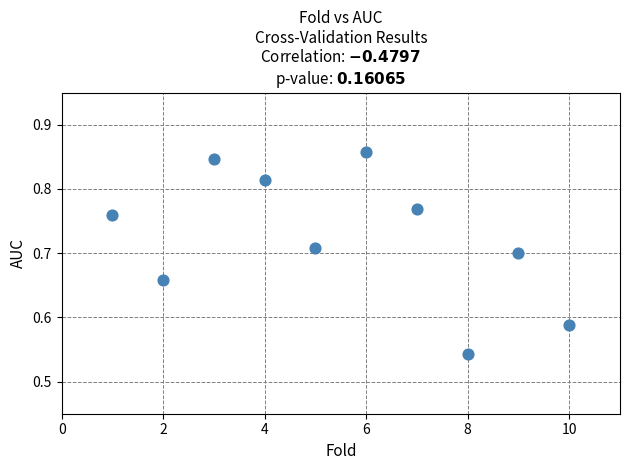

What is the average X value?

5.5